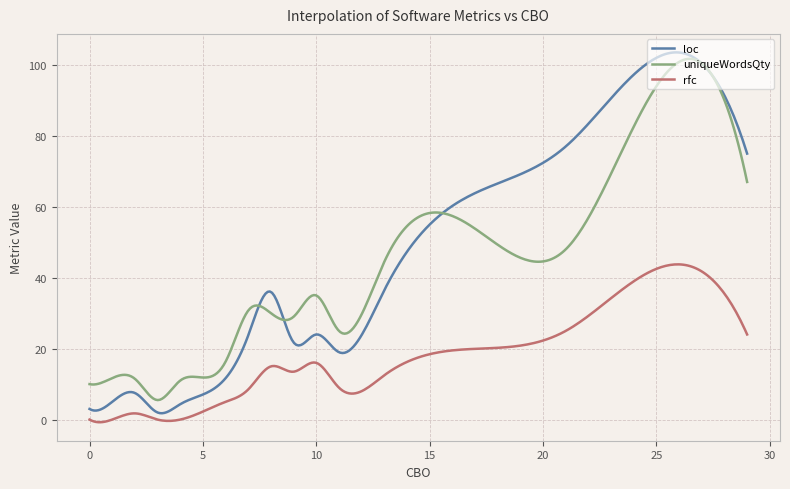

List the series in order of their peak value, highest first.

loc, uniqueWordsQty, rfc